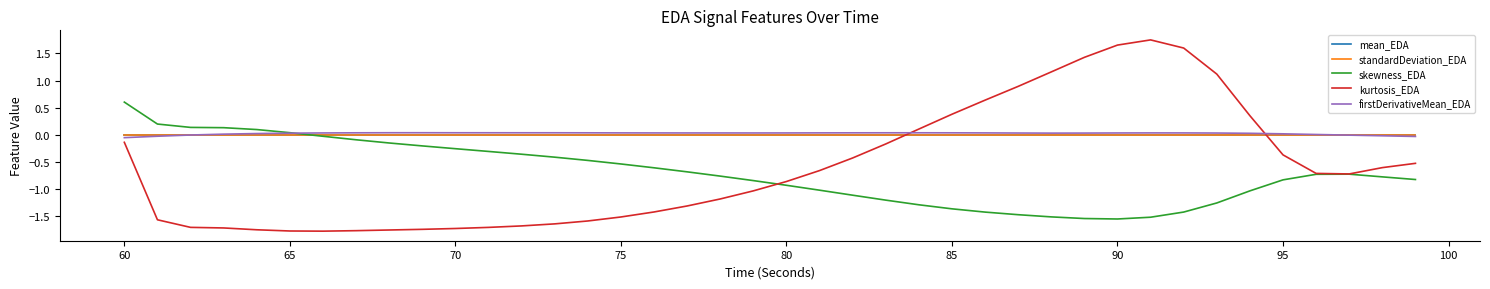

Which series has the largest range (max minus min)?

kurtosis_EDA